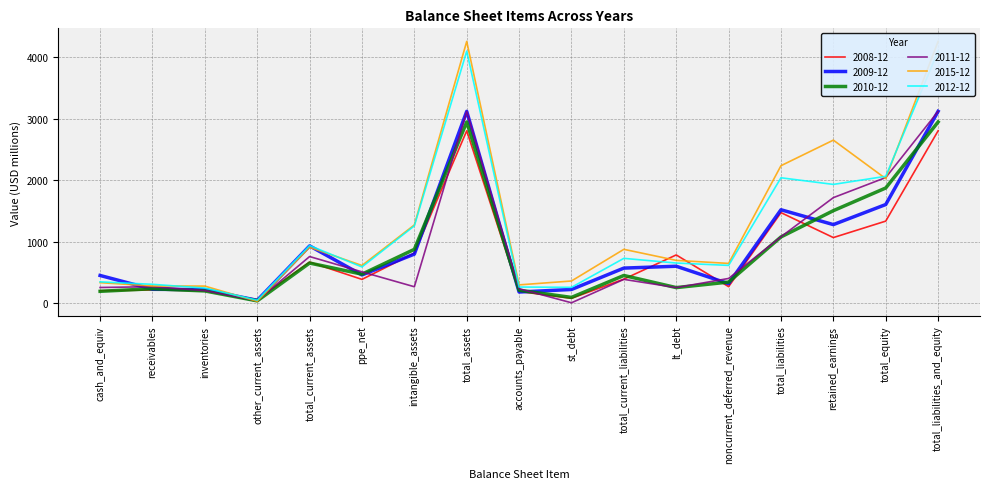

How many interior local peaks does the 2012-12 series have?

4